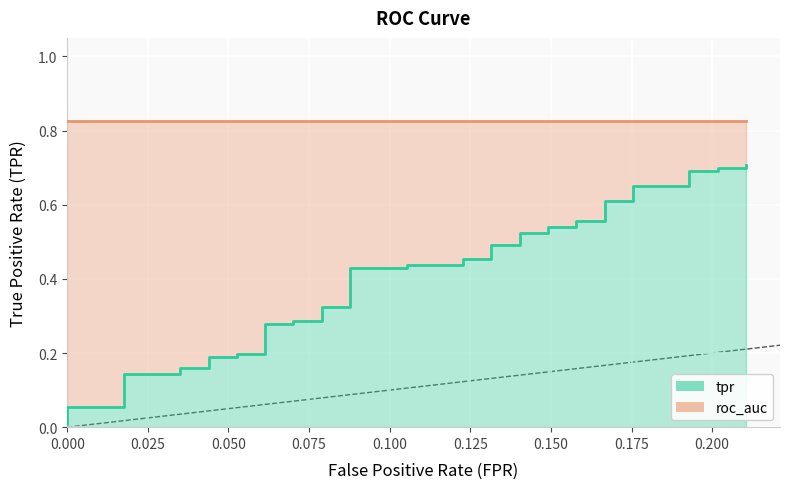

Is it true that the value at 14 is 0.2?

False